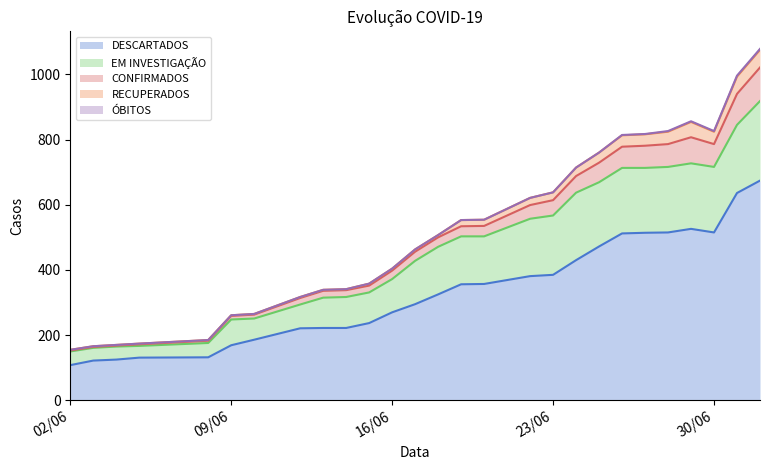

At which label is DESCARTADOS closest to 391?

23/06